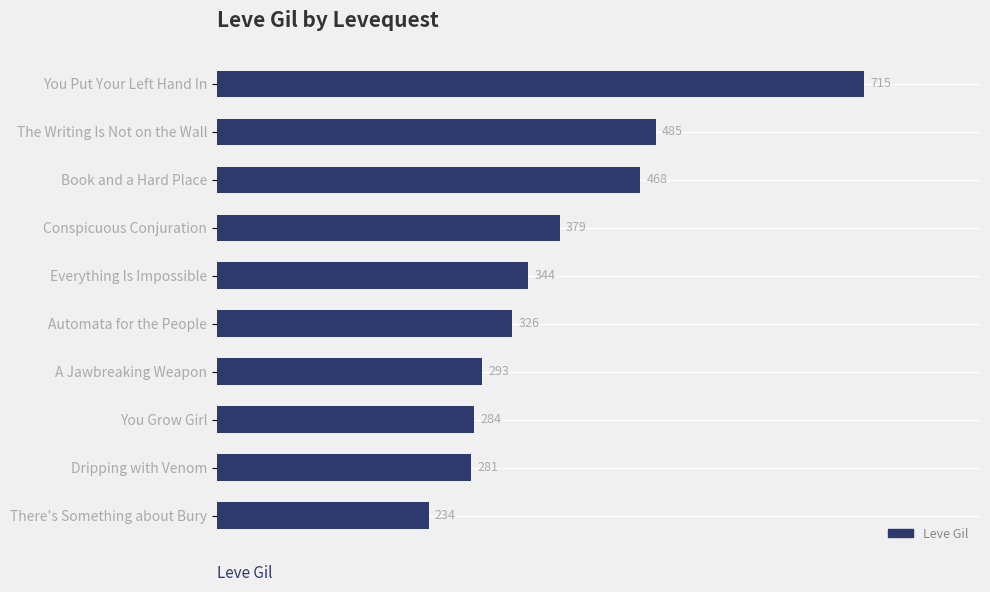

What is the difference between the maximum and minimum values?

481